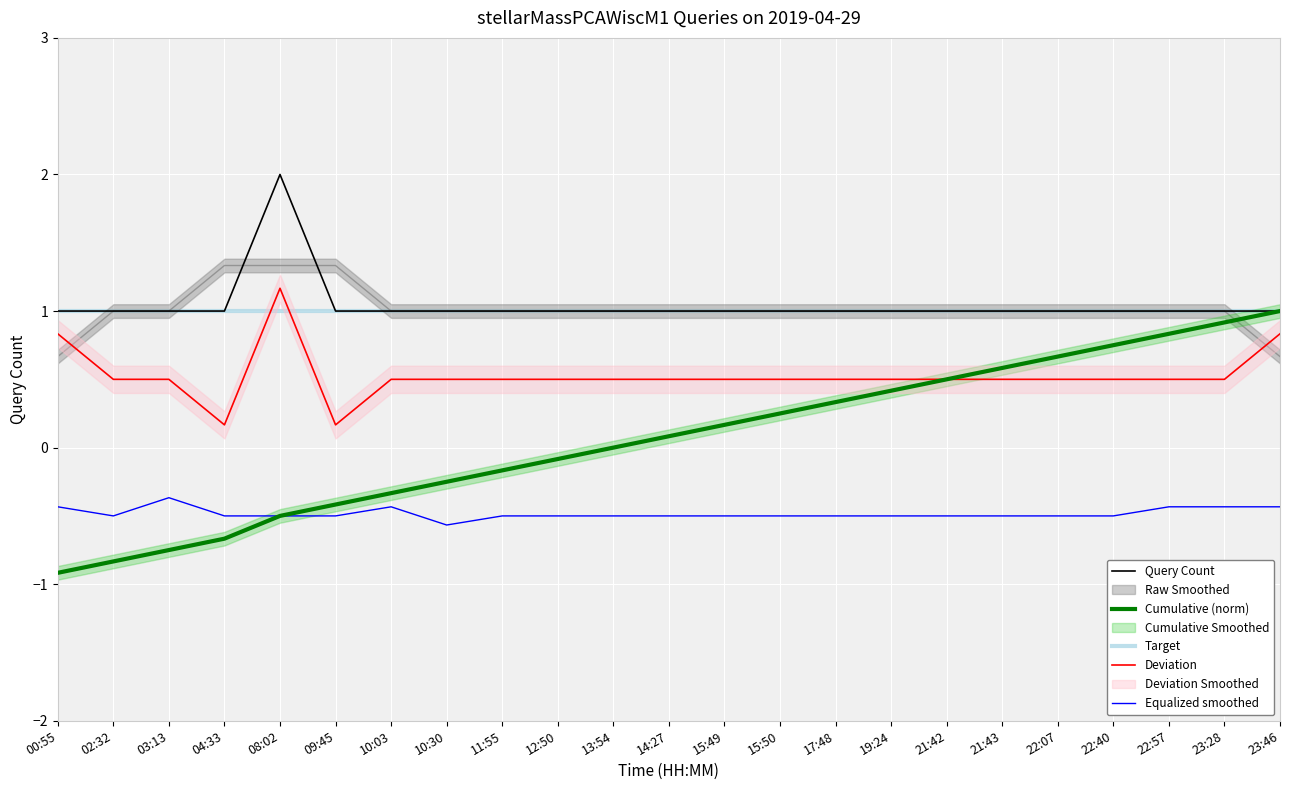

Is it true that the value at 00:55 is 2?

False